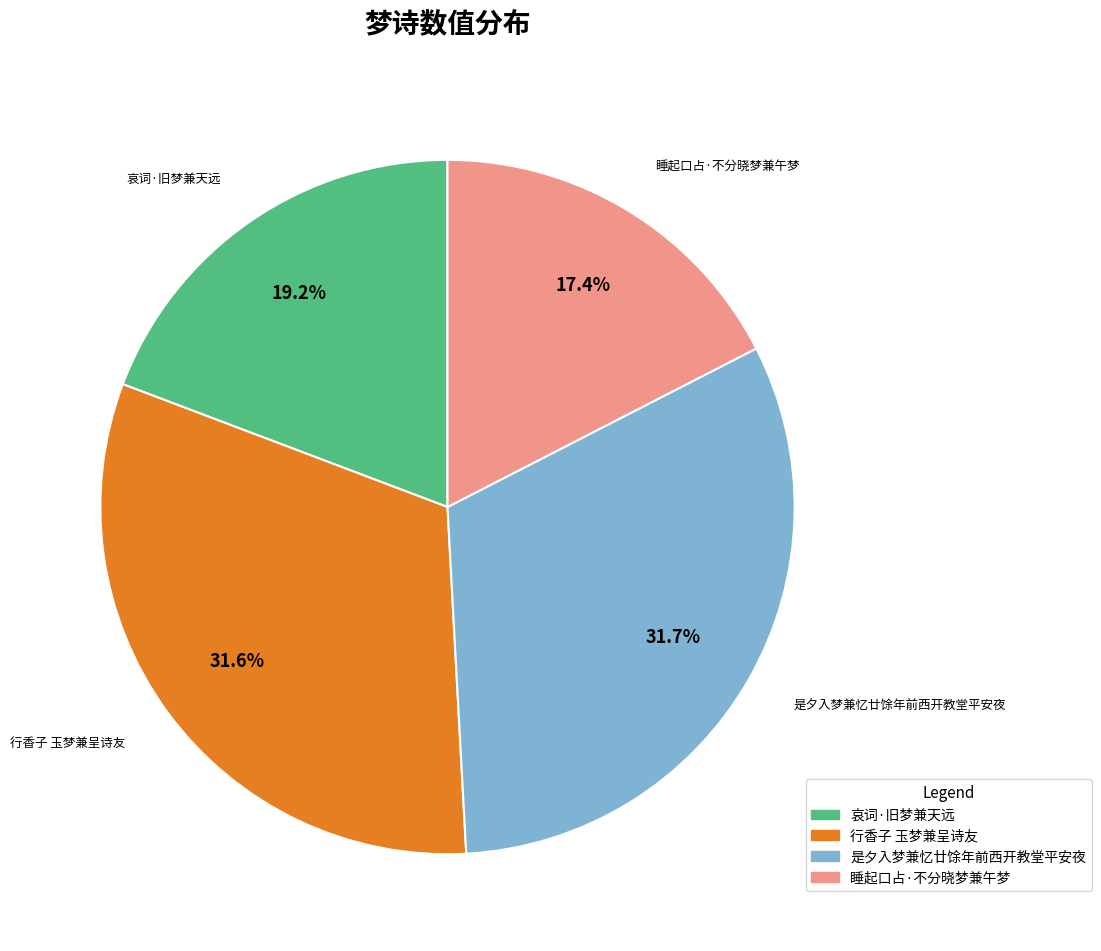

What is the ratio of the value at 行香子 玉梦兼呈诗友 to the value at 哀词·旧梦兼天远?

1.6